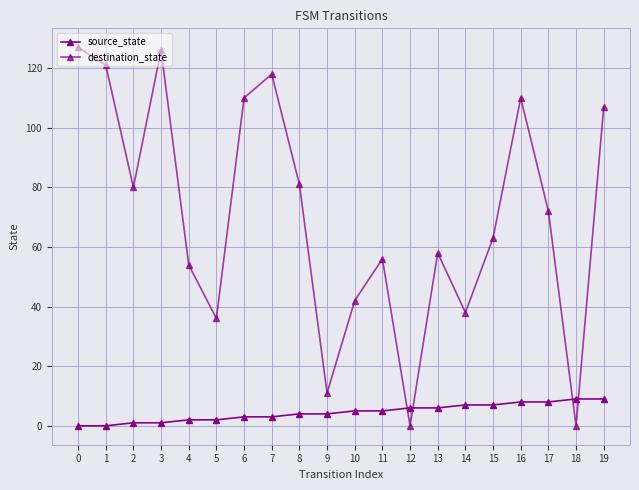

Count the number of categories in the chart.

20